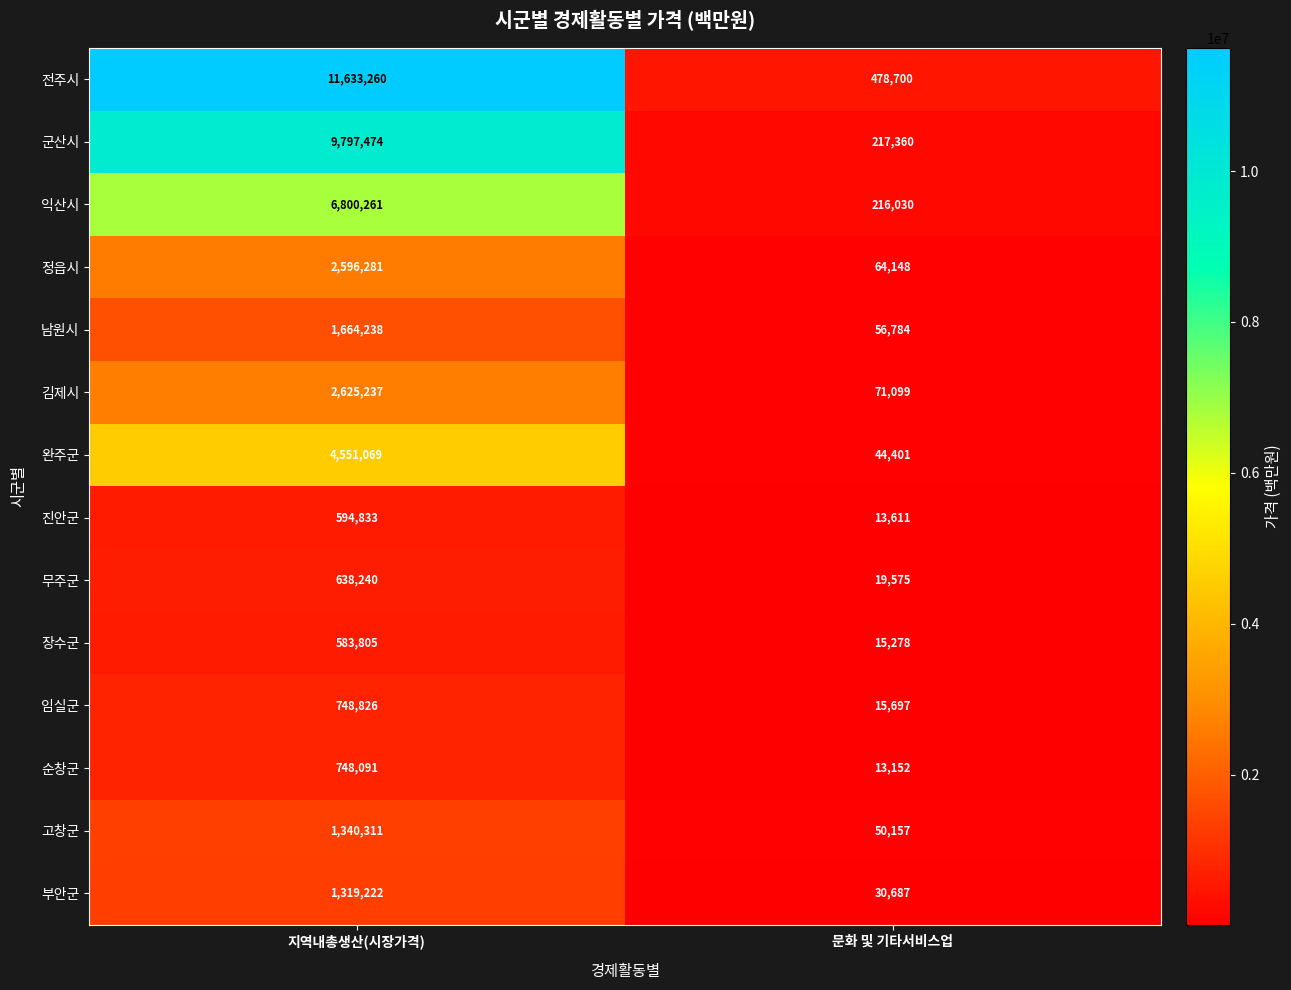

What is the sum of the 김제시 values at 지역내총생산(시장가격) and 문화 및 기타서비스업?

2696336